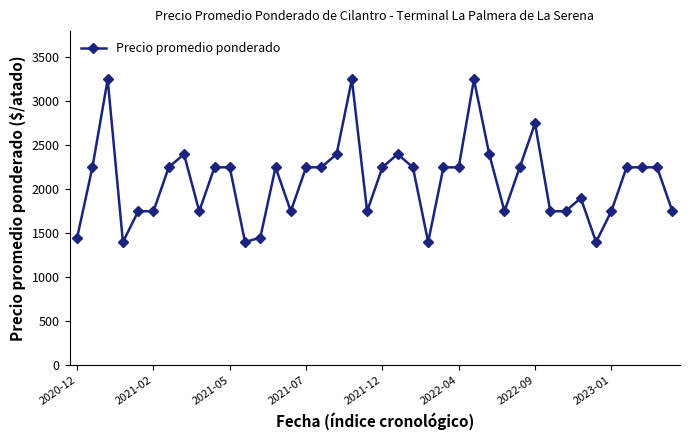

What is the difference between the maximum and second lowest values?

1850